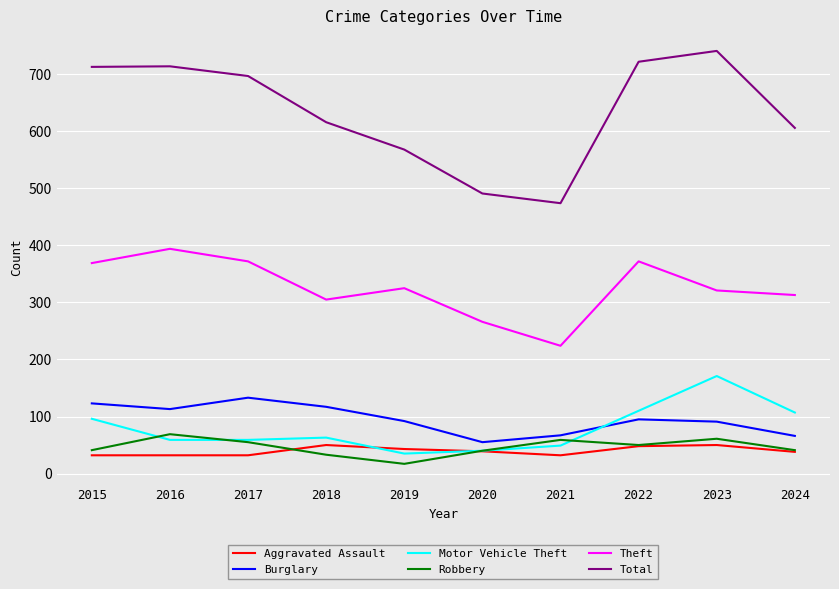

Read the Robbery value at 2016.

69